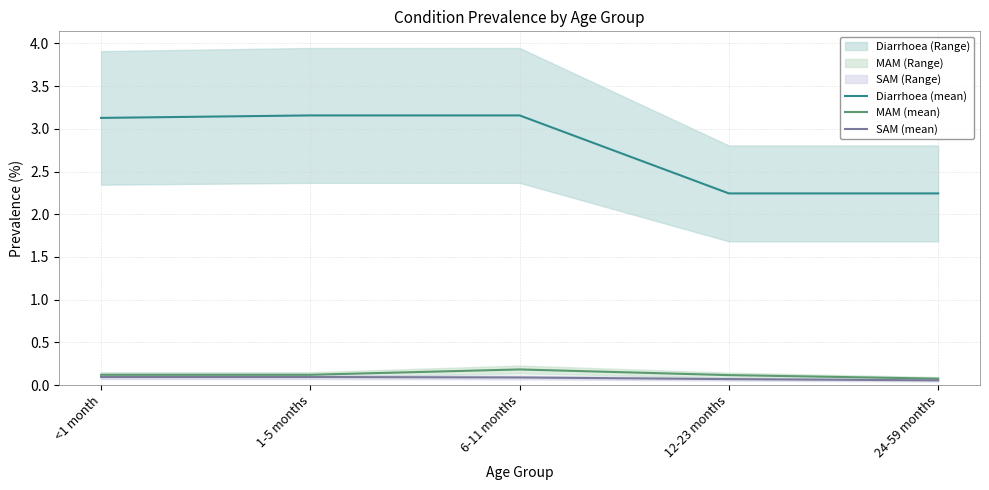

How many lines are shown in the chart?

3